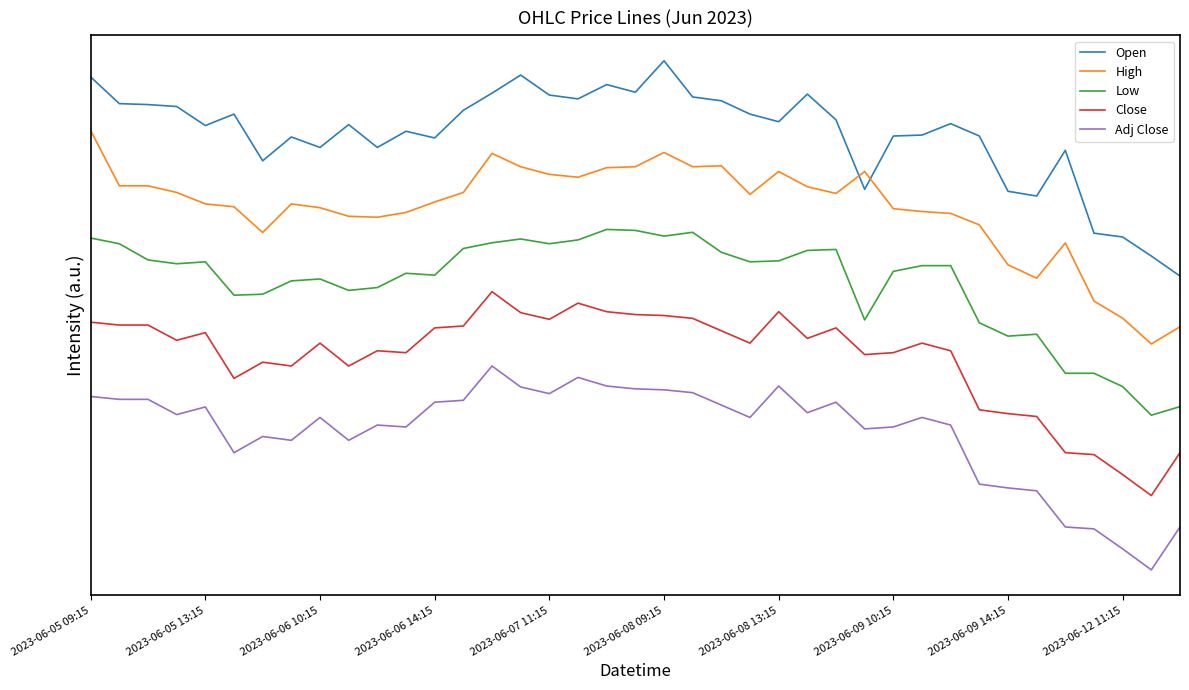

Rank the series by their average value, from lowest to highest.

Adj Close, Close, Low, High, Open